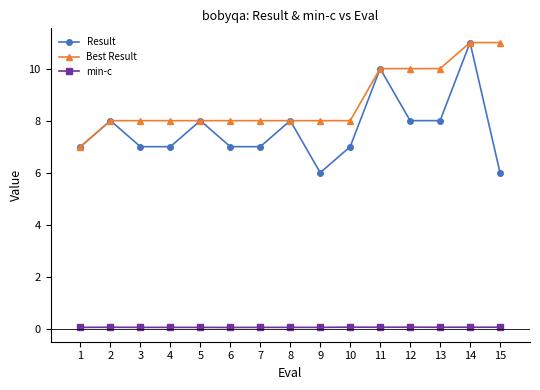

Rank the series at 12 from highest to lowest value.

Best Result, Result, min-c